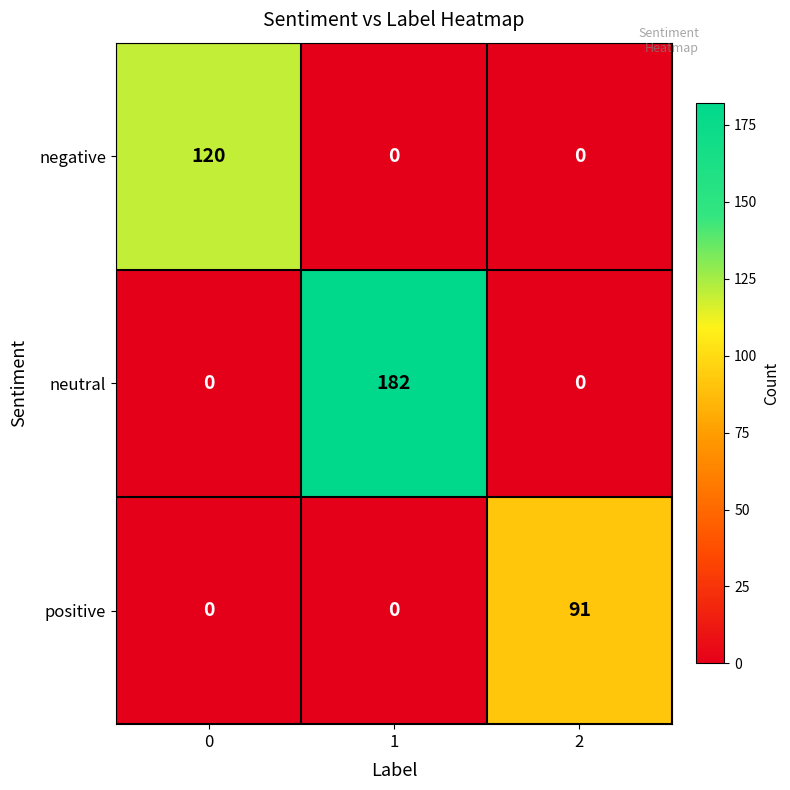

What is the average value of the neutral series?

61